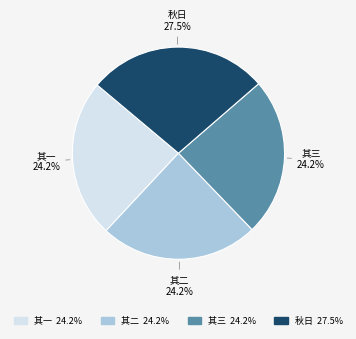

Does any single category account for the majority?

No